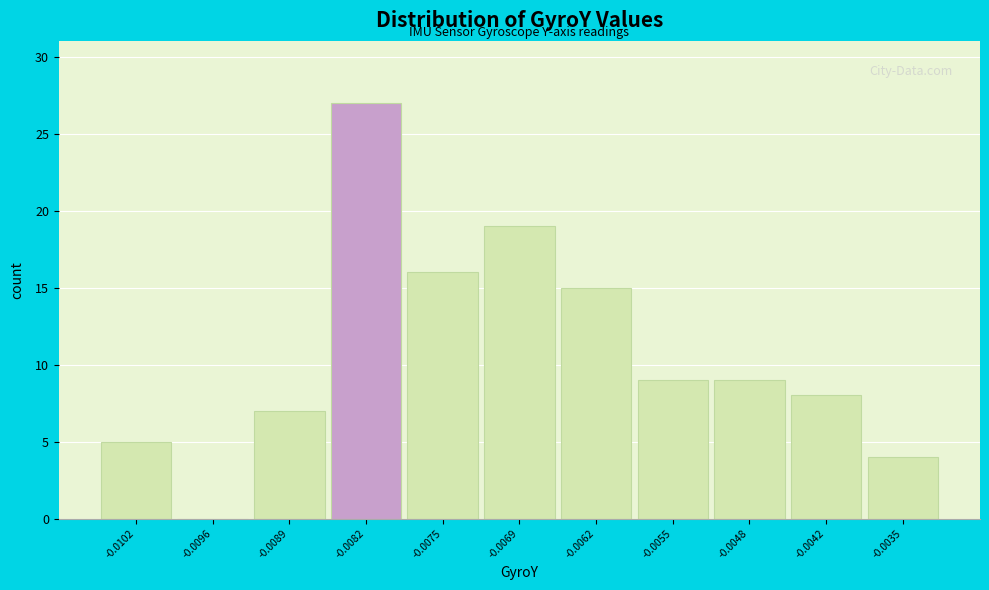

Reading left to right, extract all data points from this chart.

-0.0102=5	-0.0096=0	-0.0089=7	-0.0082=27	-0.0075=16	-0.0069=19	-0.0062=15	-0.0055=9	-0.0048=9	-0.0042=8	-0.0035=4